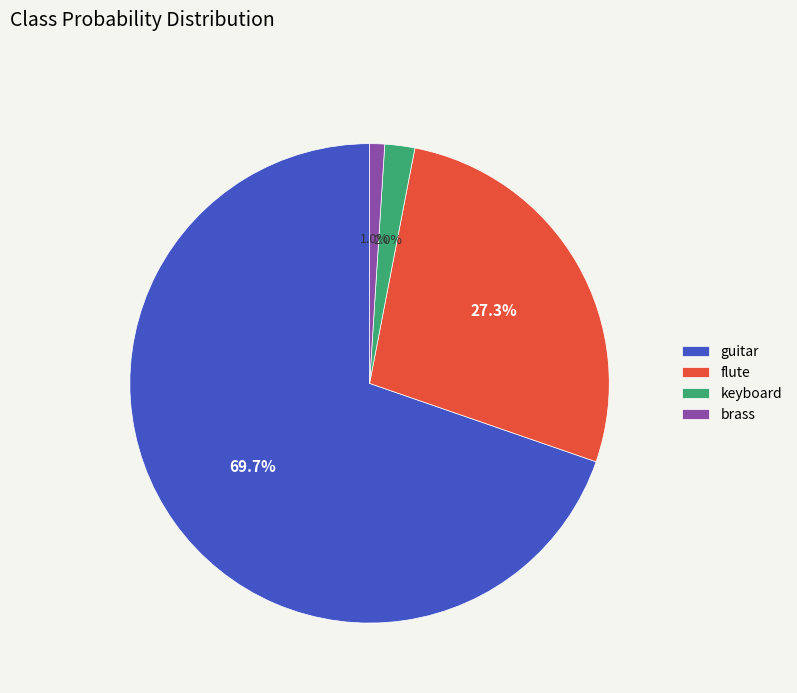

Which slice is the largest?

guitar